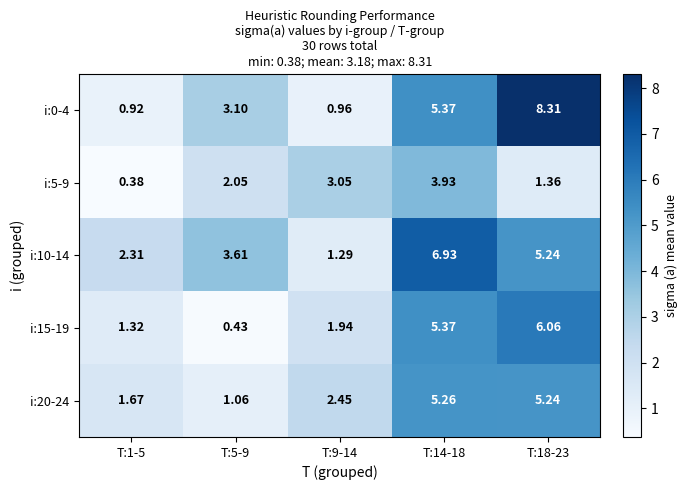

List the series in order of their peak value, highest first.

i:0-4, i:10-14, i:15-19, i:20-24, i:5-9